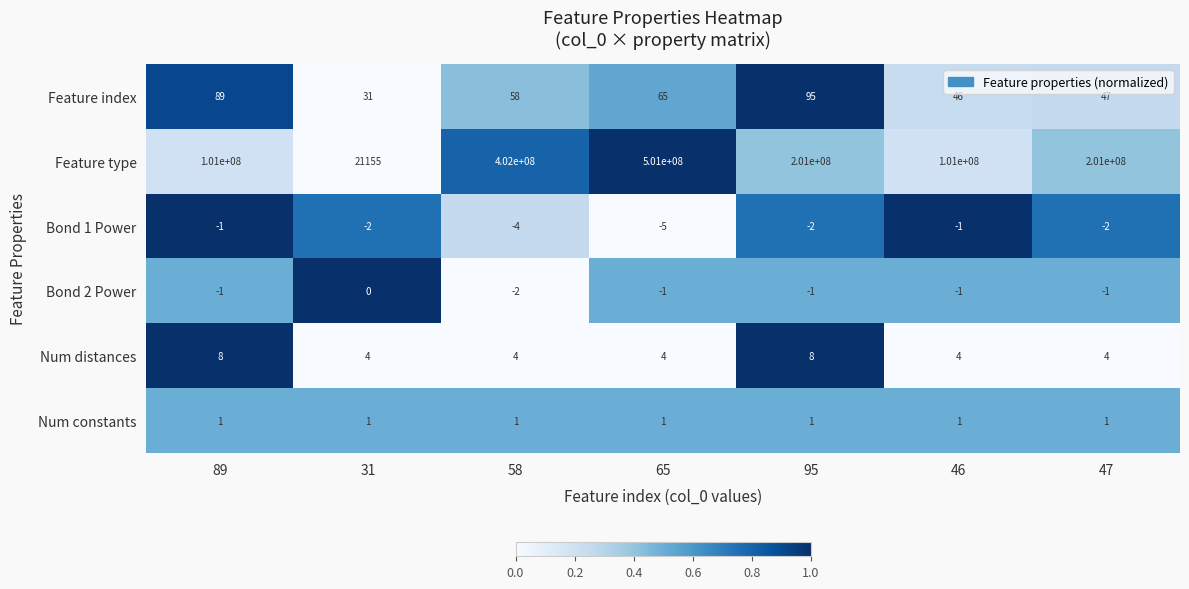

Which label corresponds to the largest value in the chart?

65